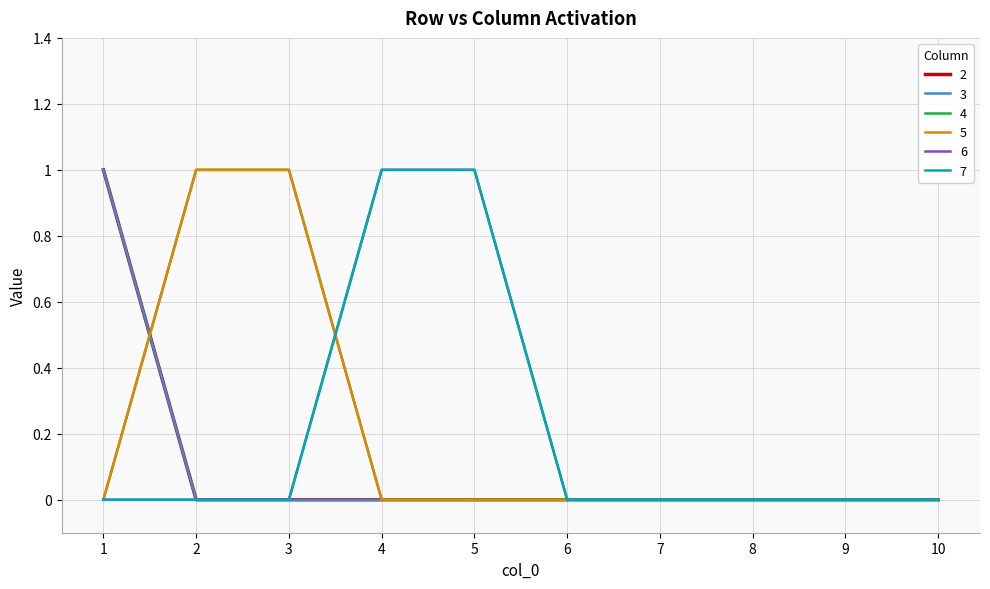

Does the chart display data point markers on the line(s)?

No